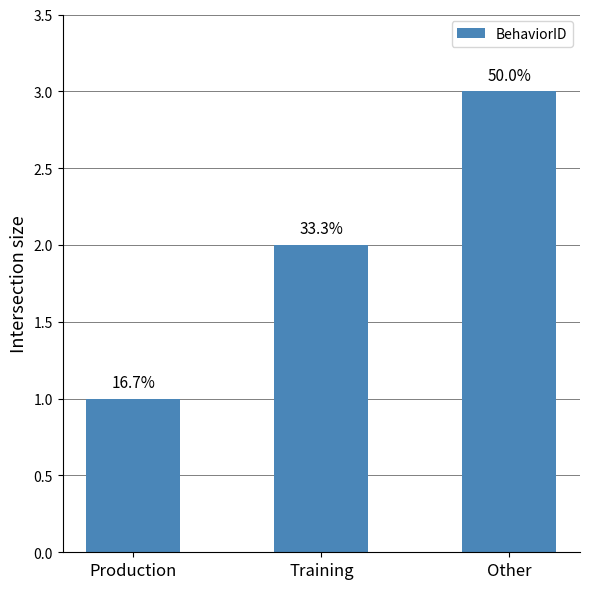

Are the bars horizontal?

No